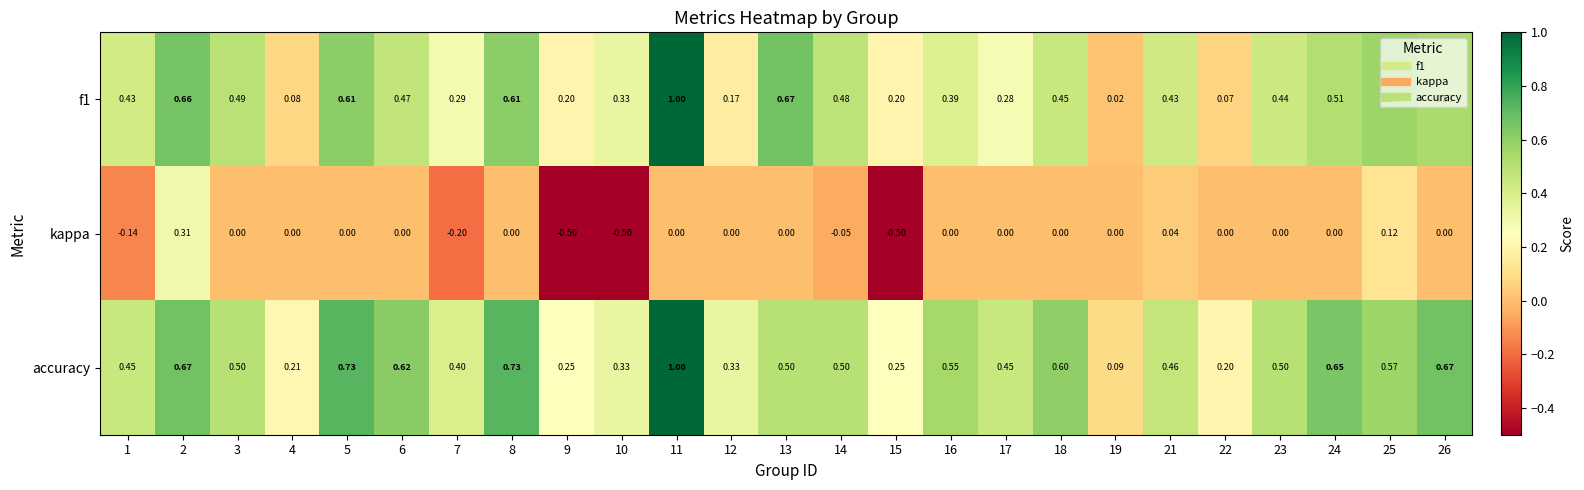

Between 9 and 12, which series saw the biggest shift?

kappa